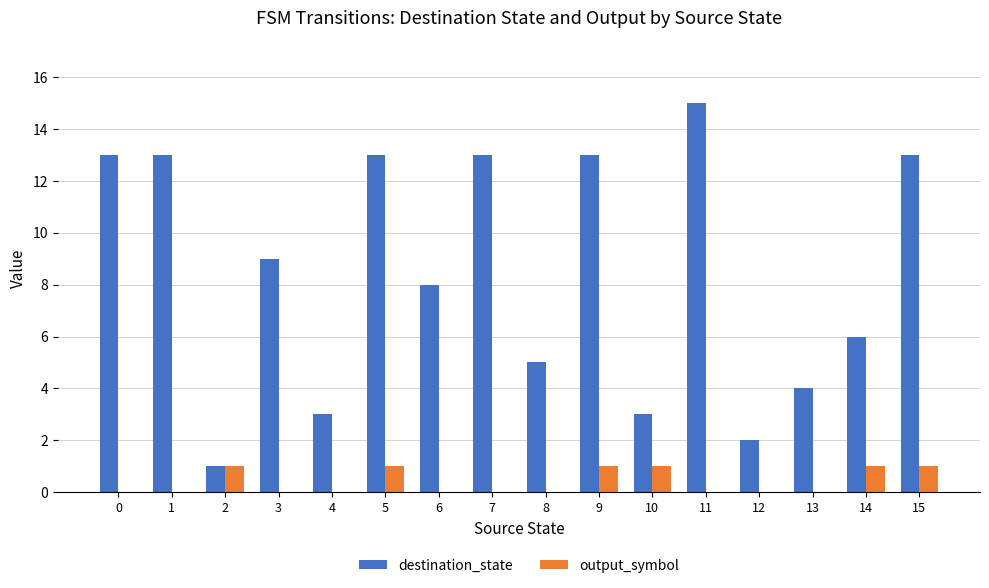

What is the sum of all destination_state values?

134